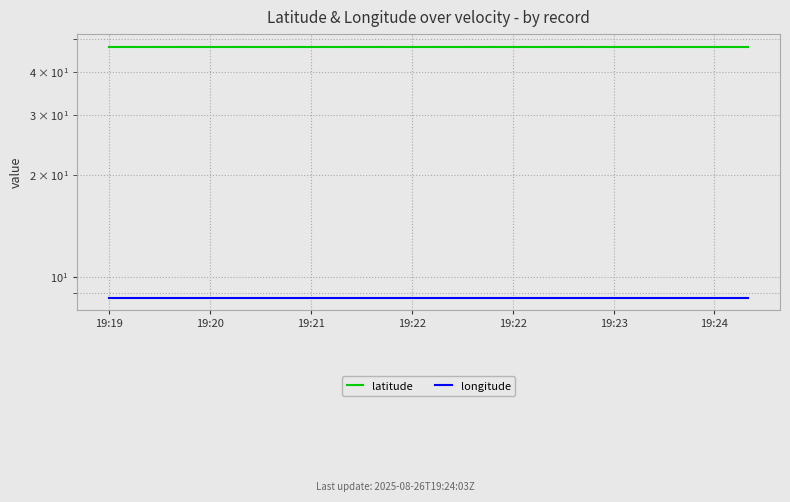

How many lines are shown in the chart?

2